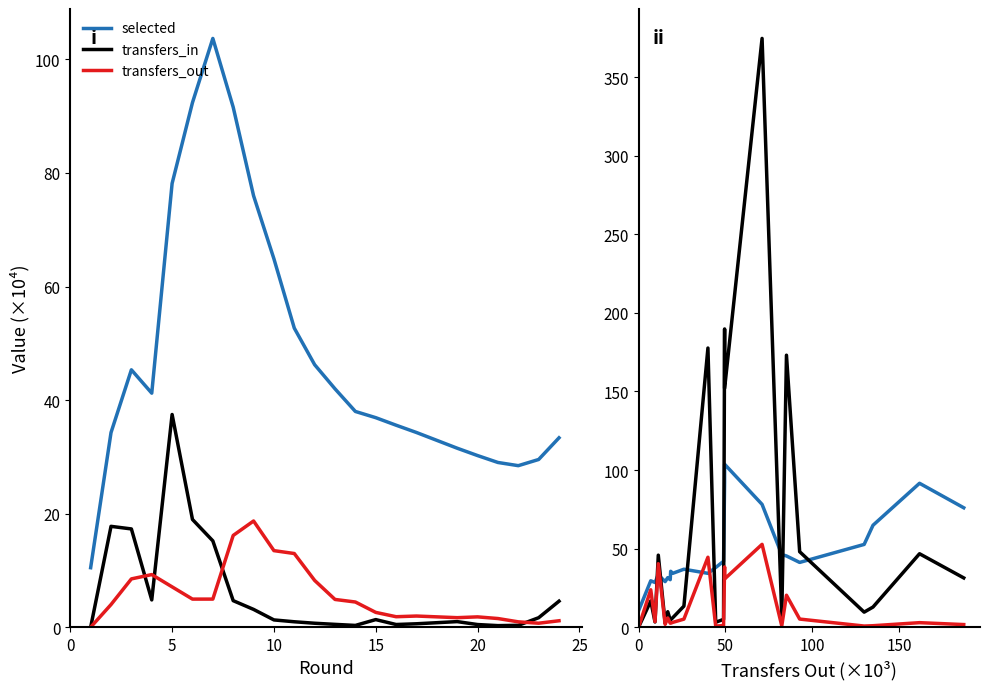

What is the maximum value for selected?

103.7